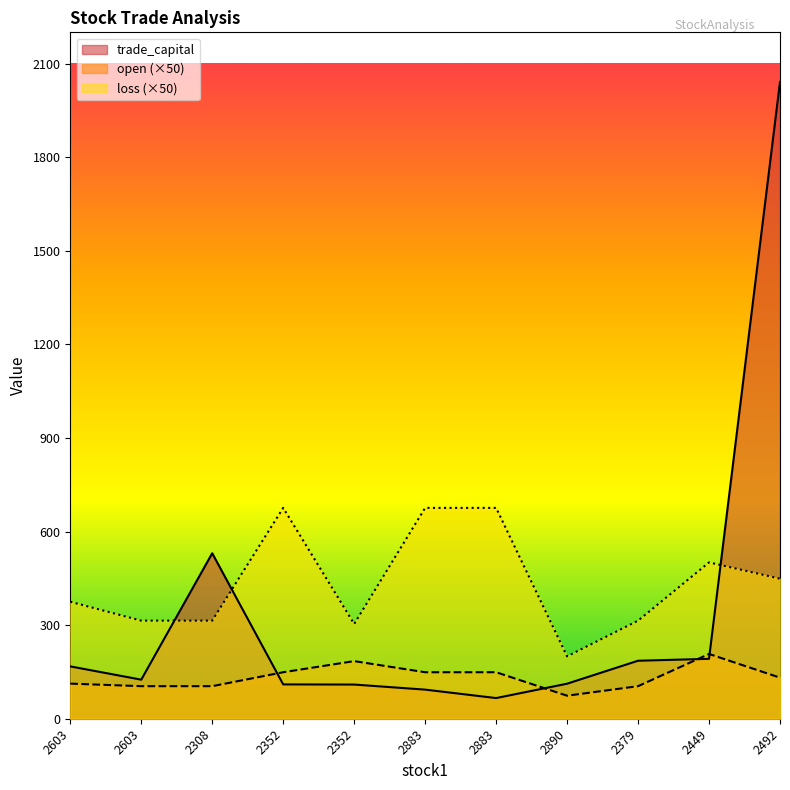

Between 2883 and 2449, which series saw the biggest shift?

loss